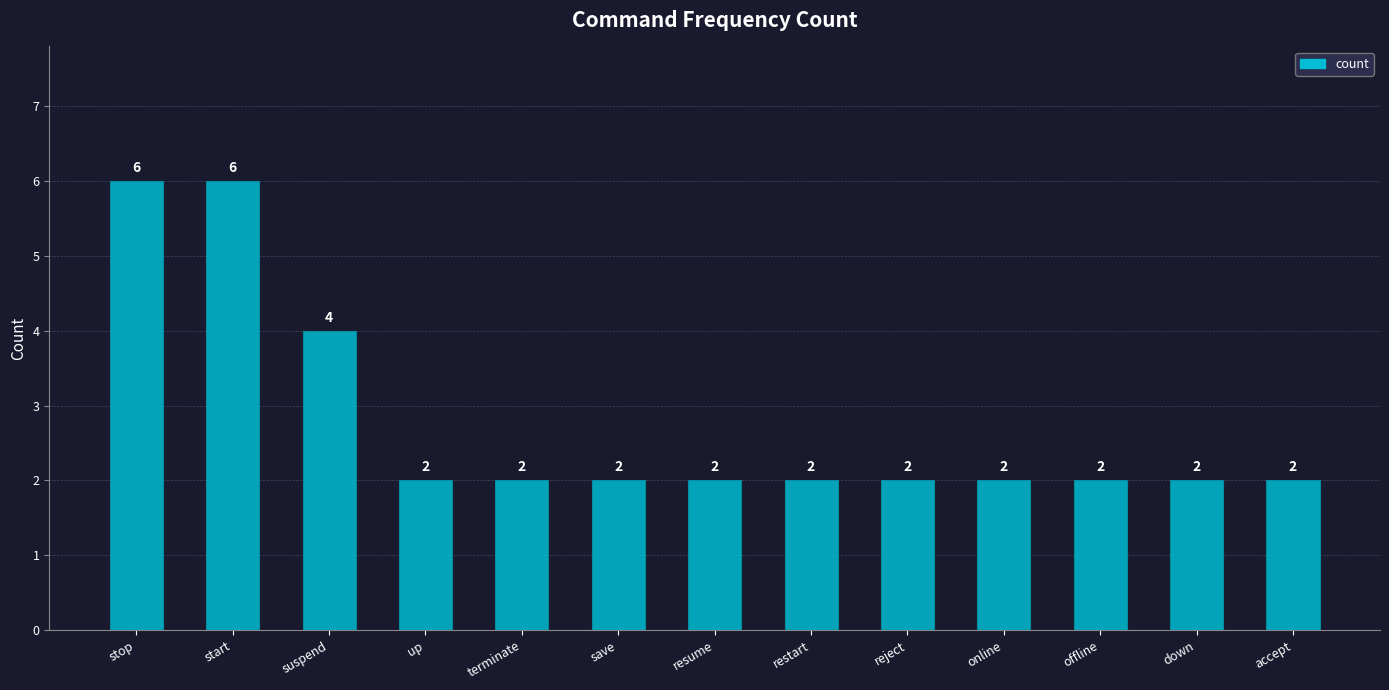

Is it true that the value at suspend is 4?

True